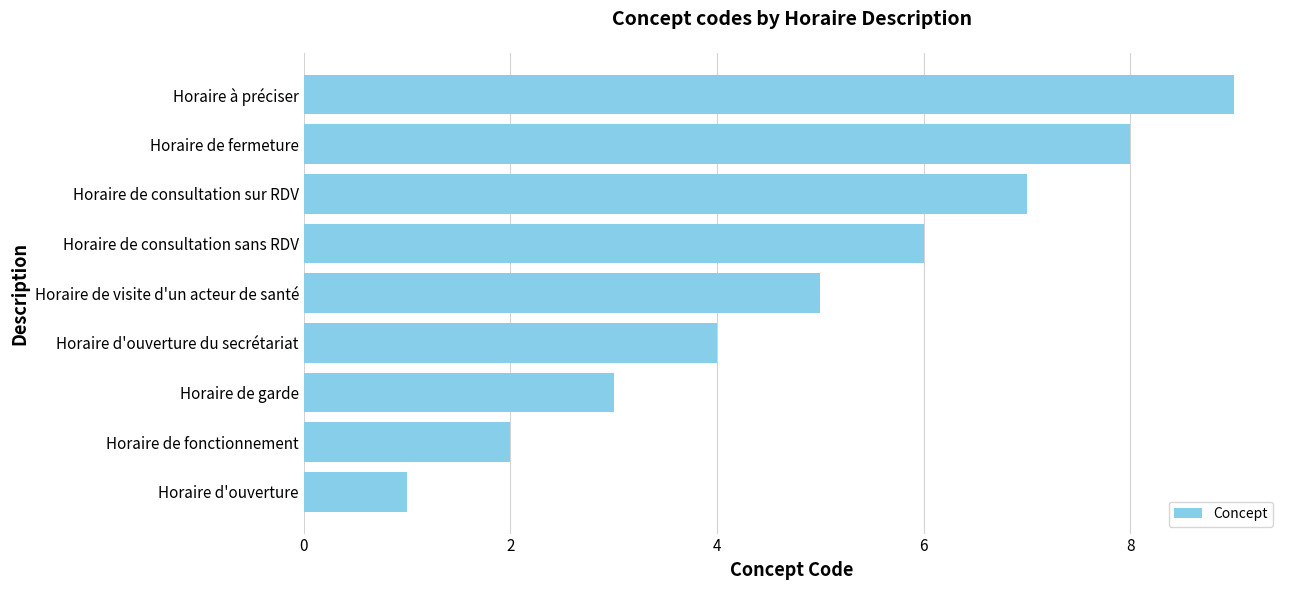

How many data points are less than 5?

4